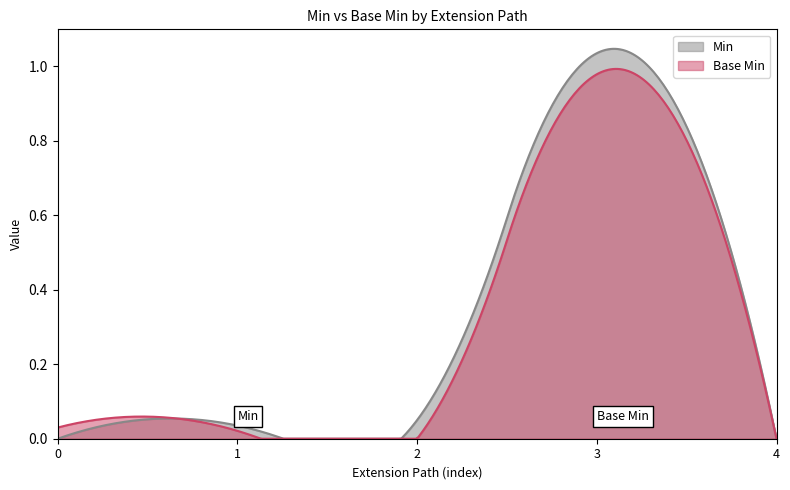

True or false: Base Min and Min cross at least once.

True